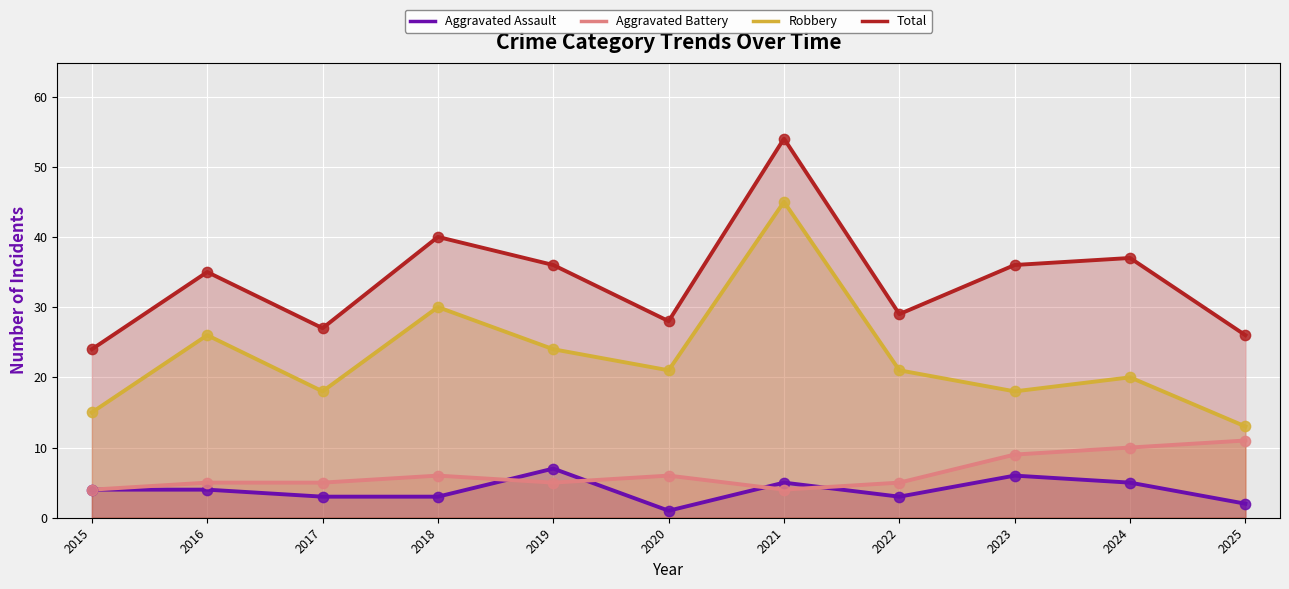

At how many categories does at least one series exceed 23?

11